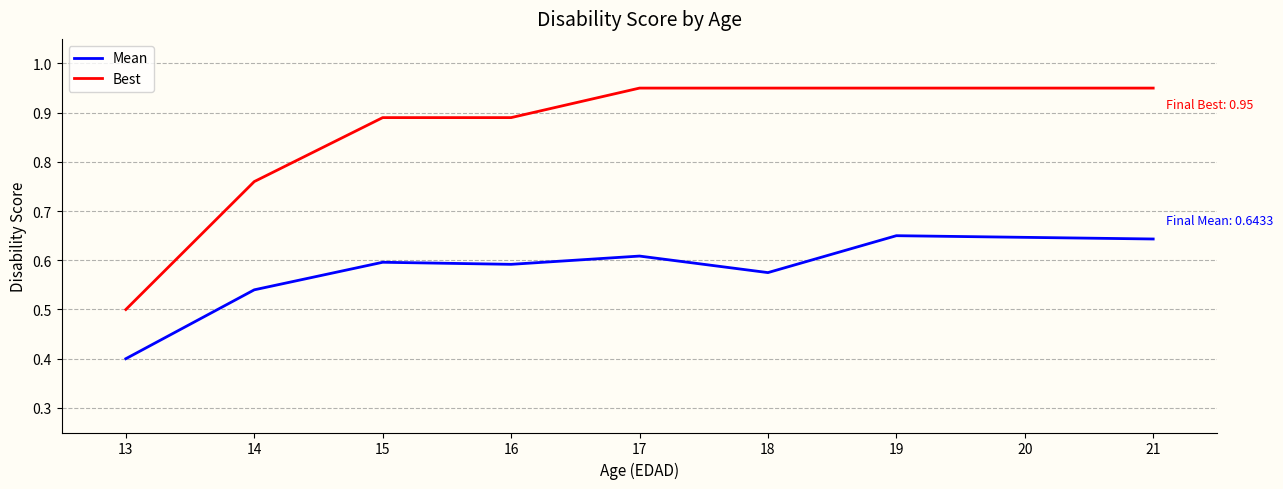

List the series in order of their peak value, highest first.

Best, Mean